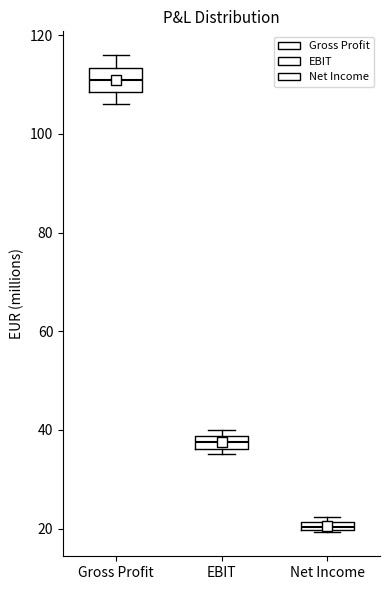

Where is the upper edge of the box for Net Income on the y-axis? The values are not printed on the chart, so give them approximately, as read against the axis.

22